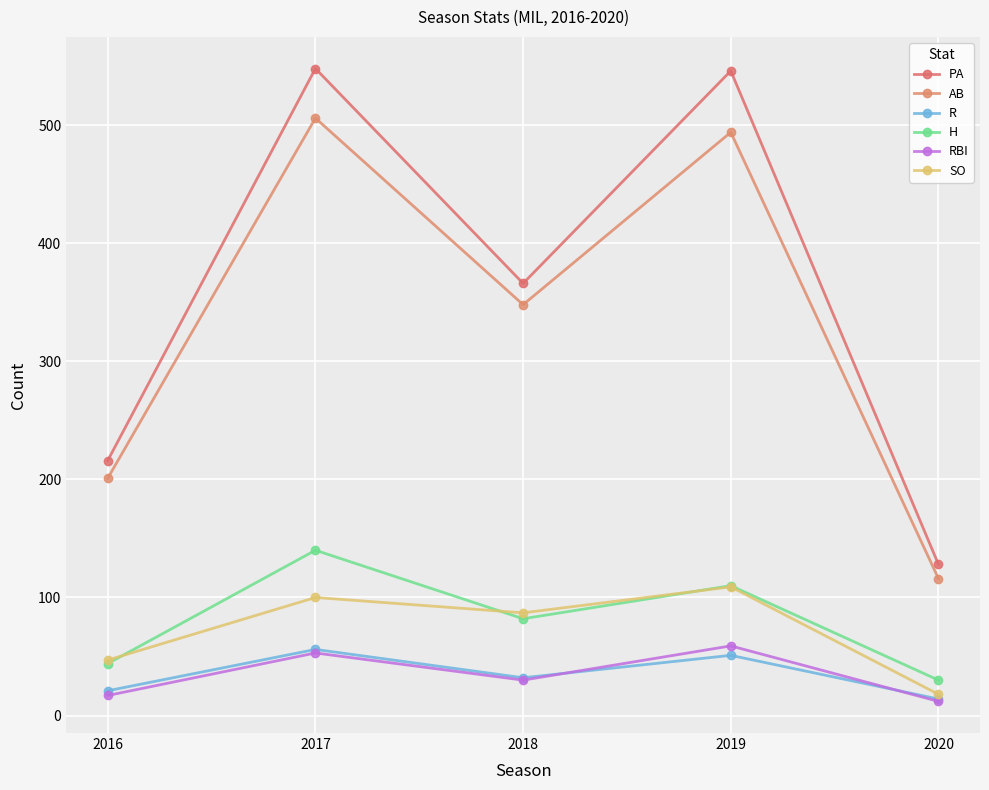

What are all the series names shown in the legend?

PA, AB, R, H, RBI, SO